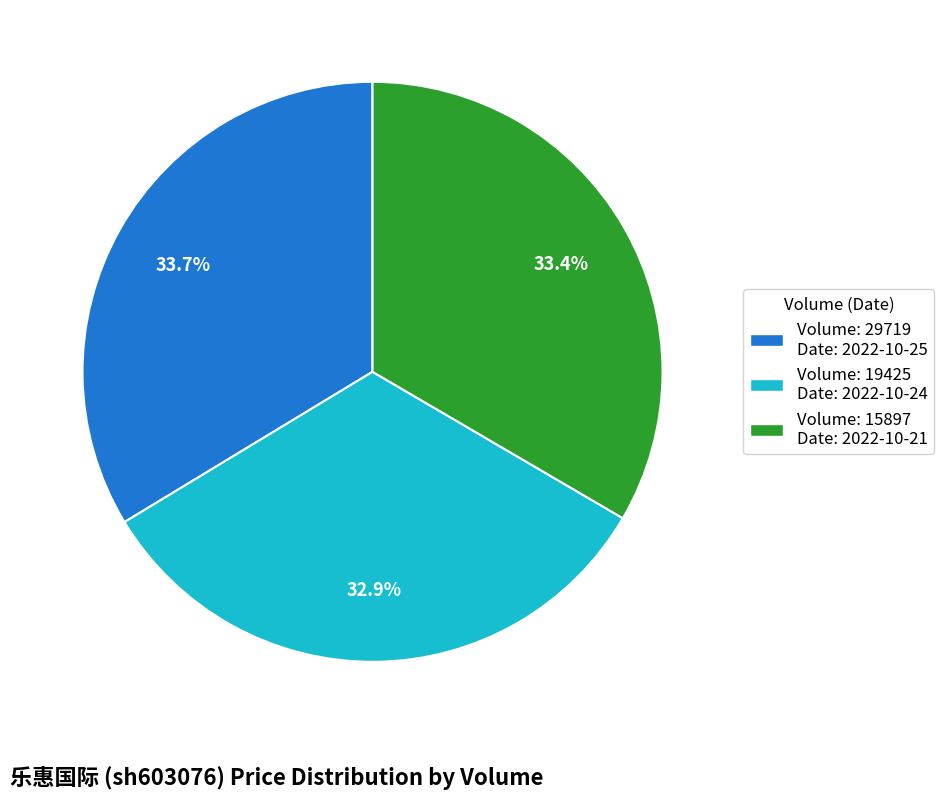

To the nearest percent, what is the average slice percentage?

33%